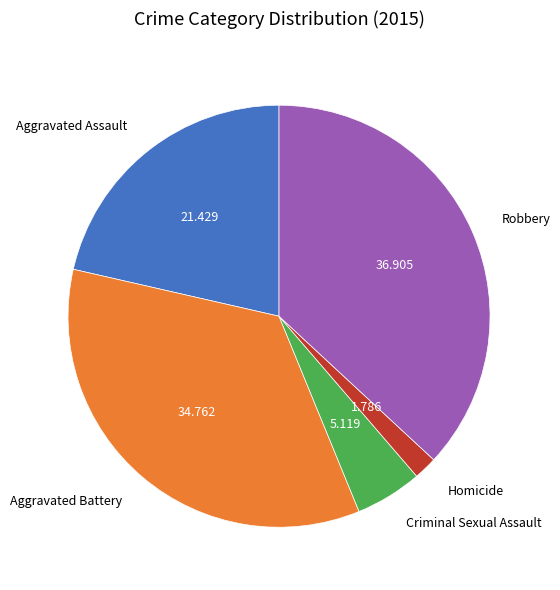

Is the sum of Aggravated Battery and Homicide greater than half?

No